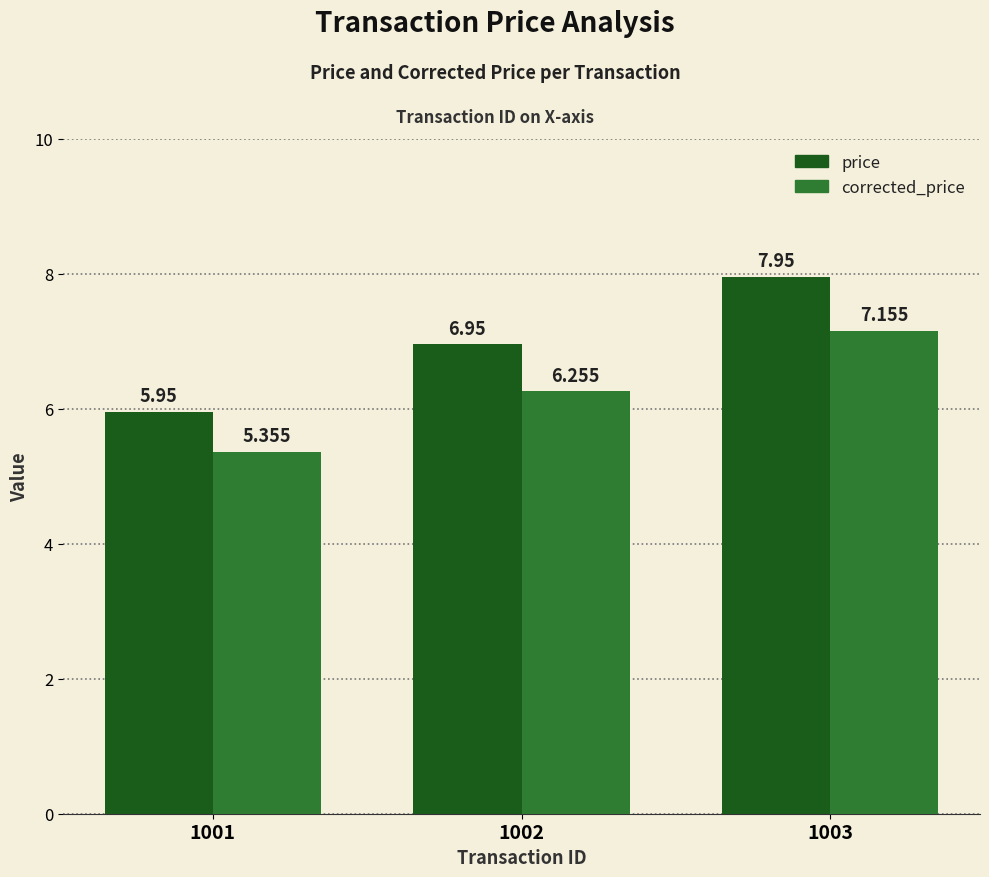

Which series has the largest total across all categories?

price